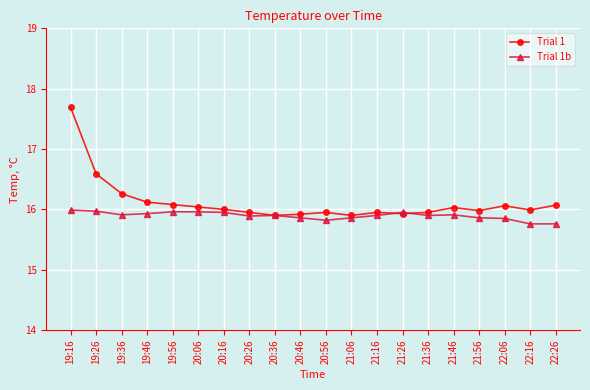

At which category is the sum across all series the highest?

19:16